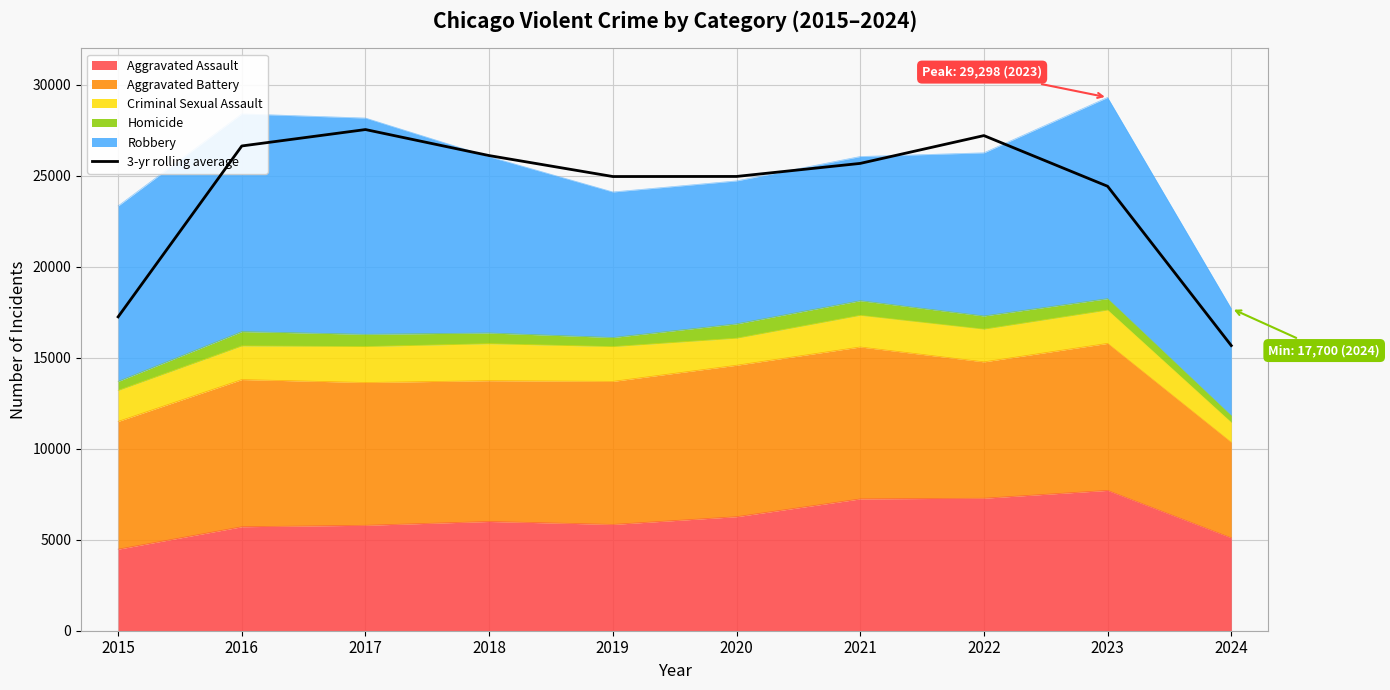

What is the change in value from 2020 to 2021?

+717.0